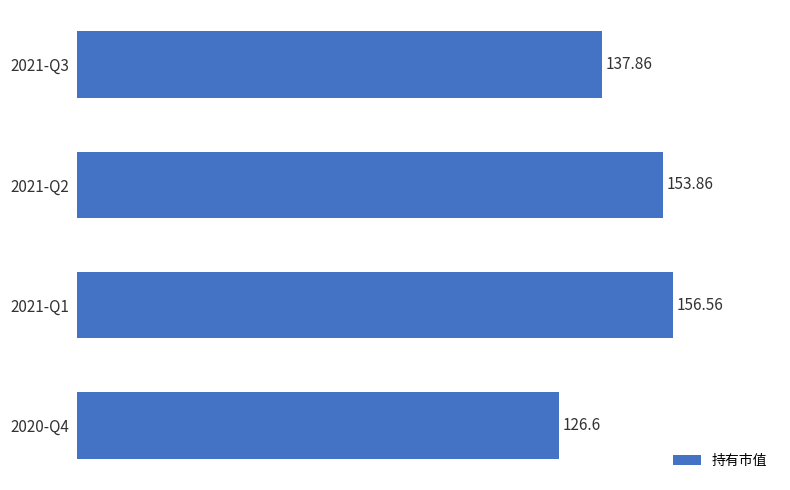

List the labels in order of value, largest first.

2021-Q1, 2021-Q2, 2021-Q3, 2020-Q4